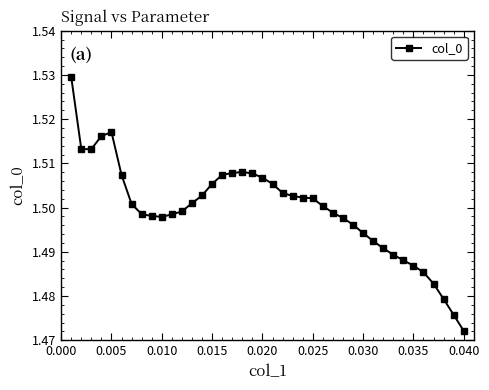

True or false: the data has more than 1 interior local peaks.

True